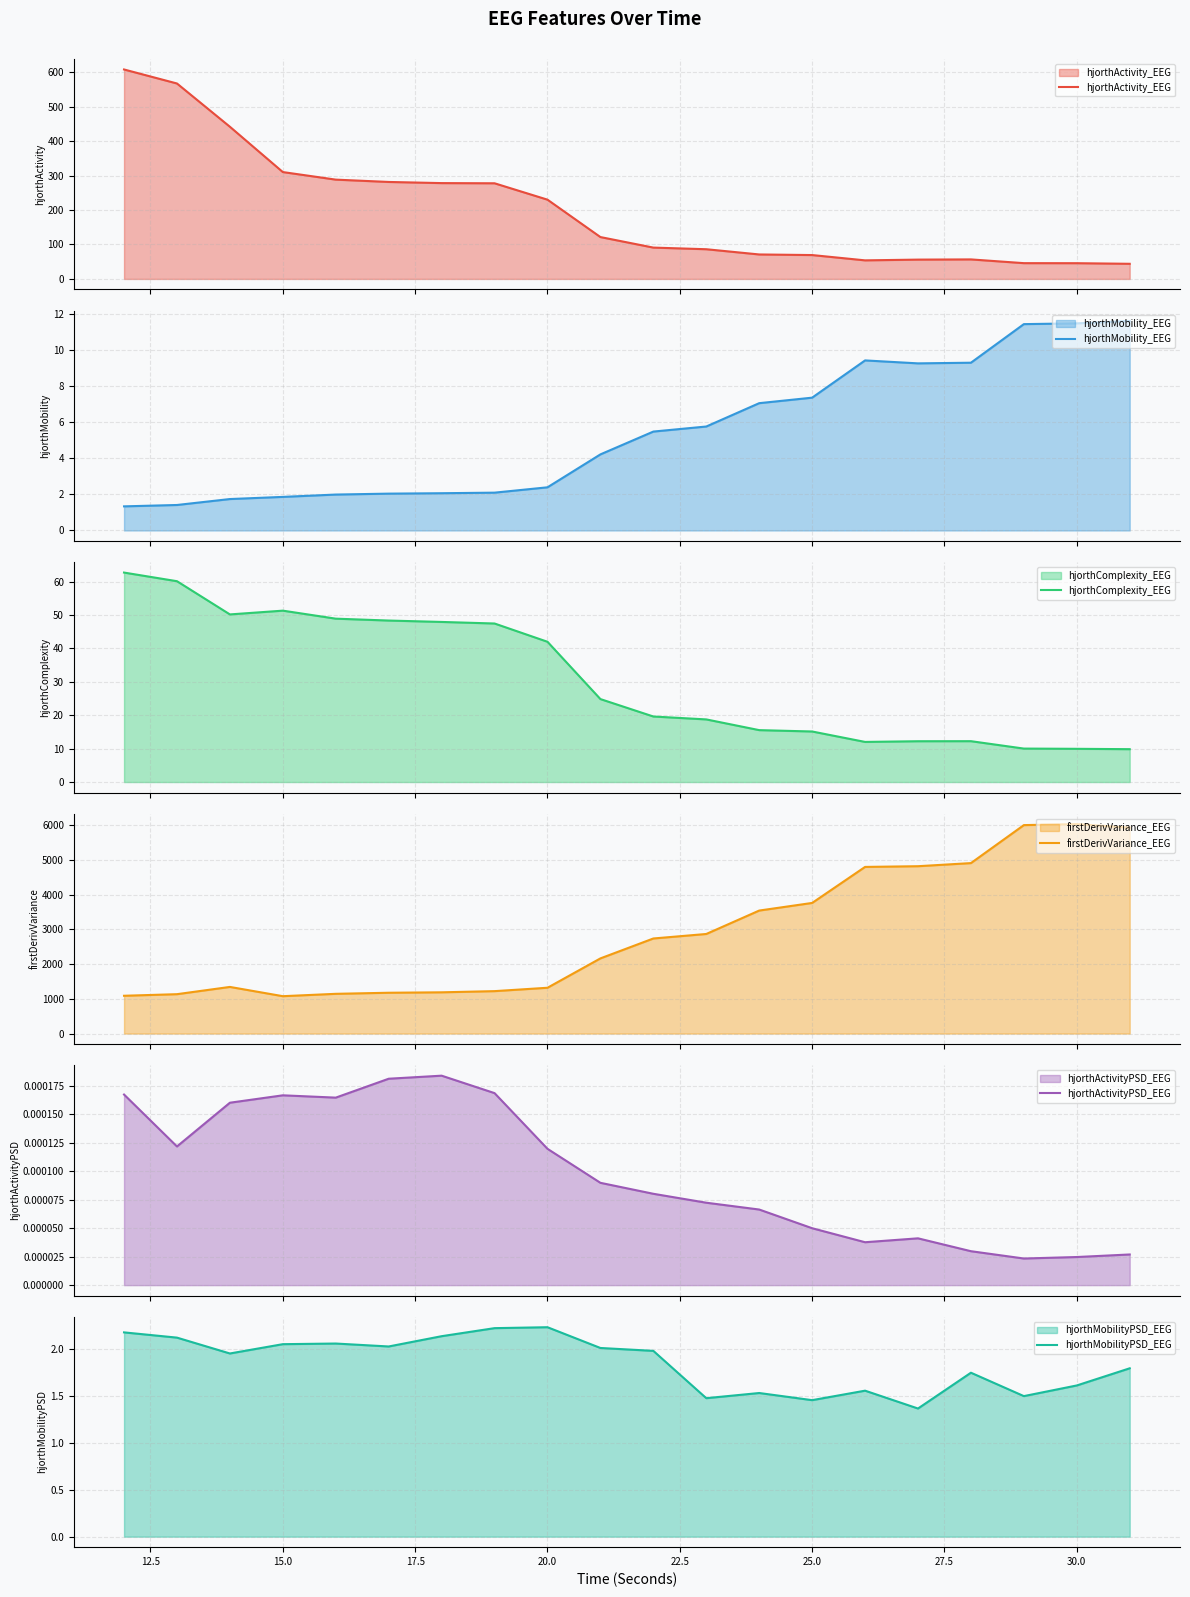

True or false: firstDerivVariance_EEG and hjorthActivity_EEG cross at least once.

False